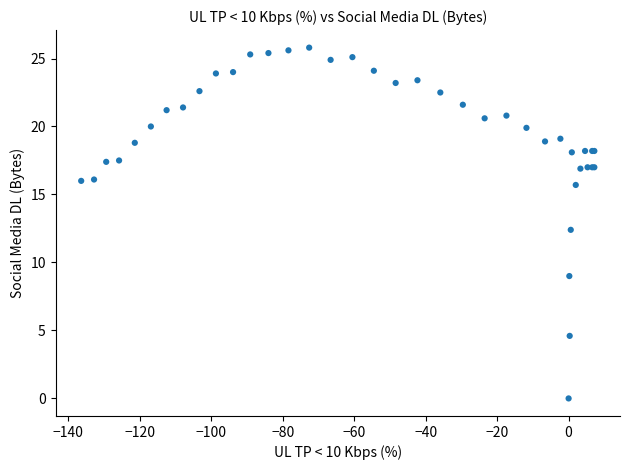

What Y value in the scatter plot is closest to 12?

12.4